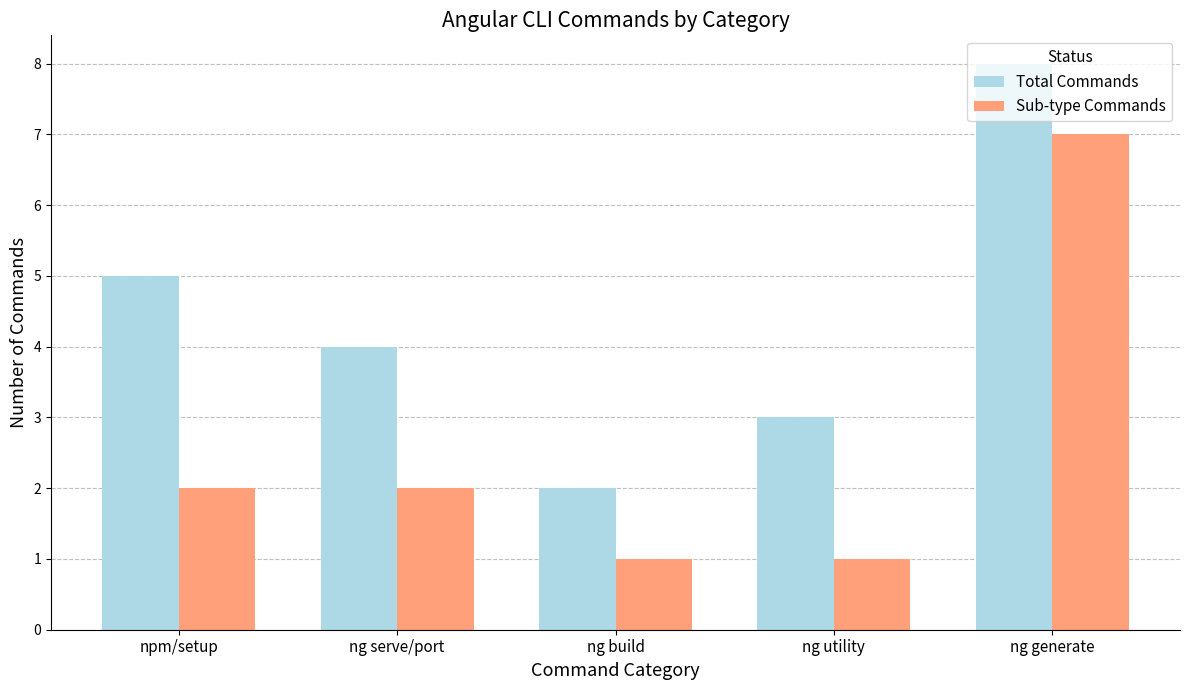

What is the sum of the Sub-type Commands values at npm/setup and ng generate?

9